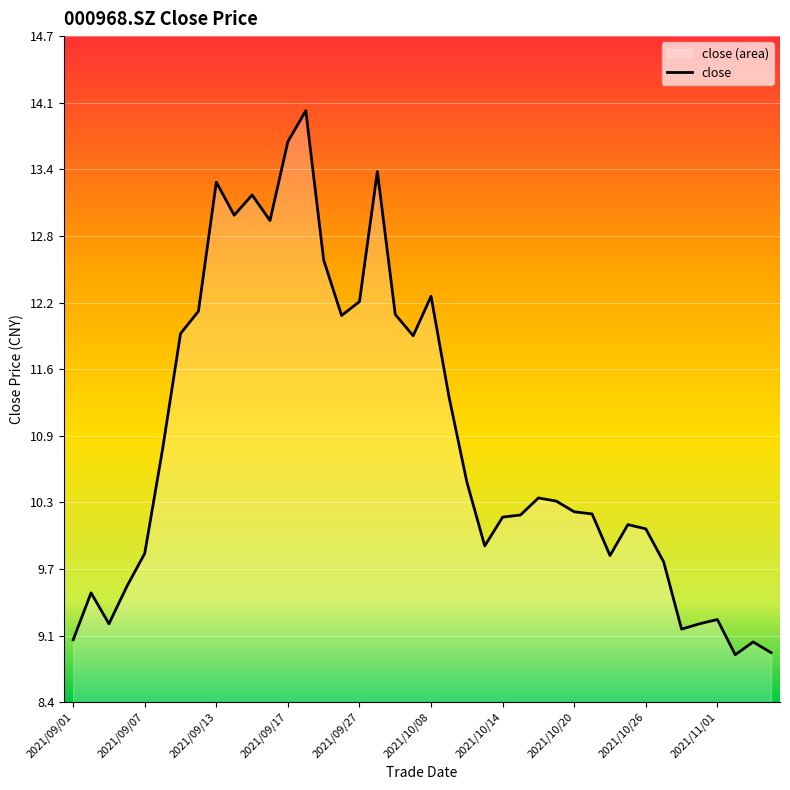

What is the change in value from 2021/10/11 to 2021/11/04?

-2.4